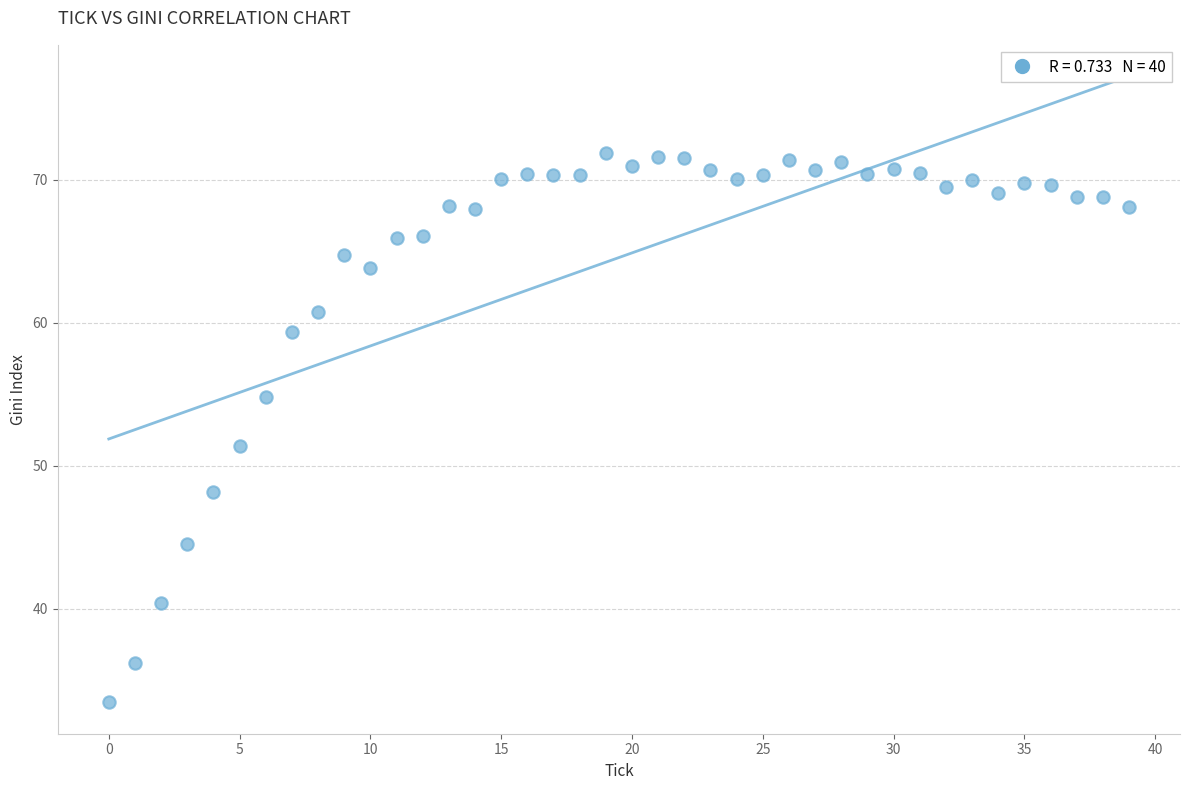

What Y value in the scatter plot is closest to 52?

51.4